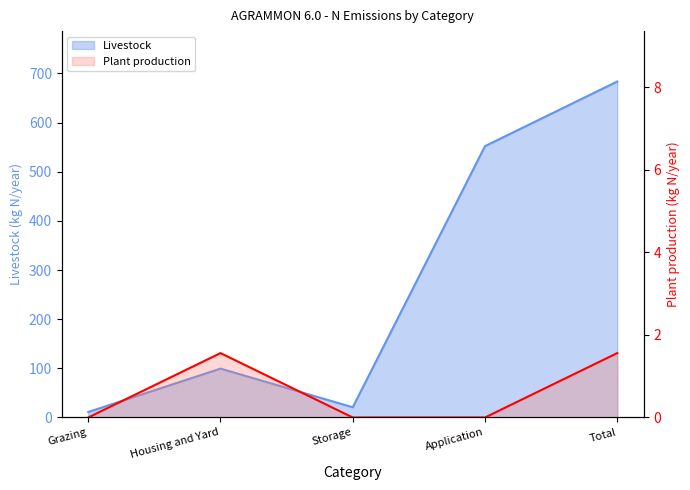

Rank the series by their maximum value, from highest to lowest.

Livestock, Plant production